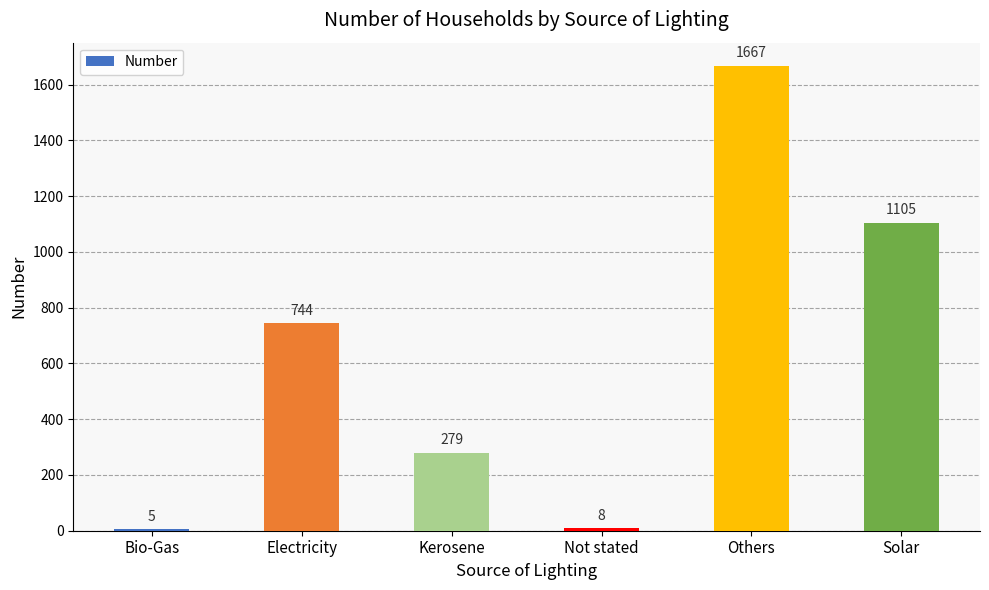

The chart shows a value of 563 at Others. True or false?

False